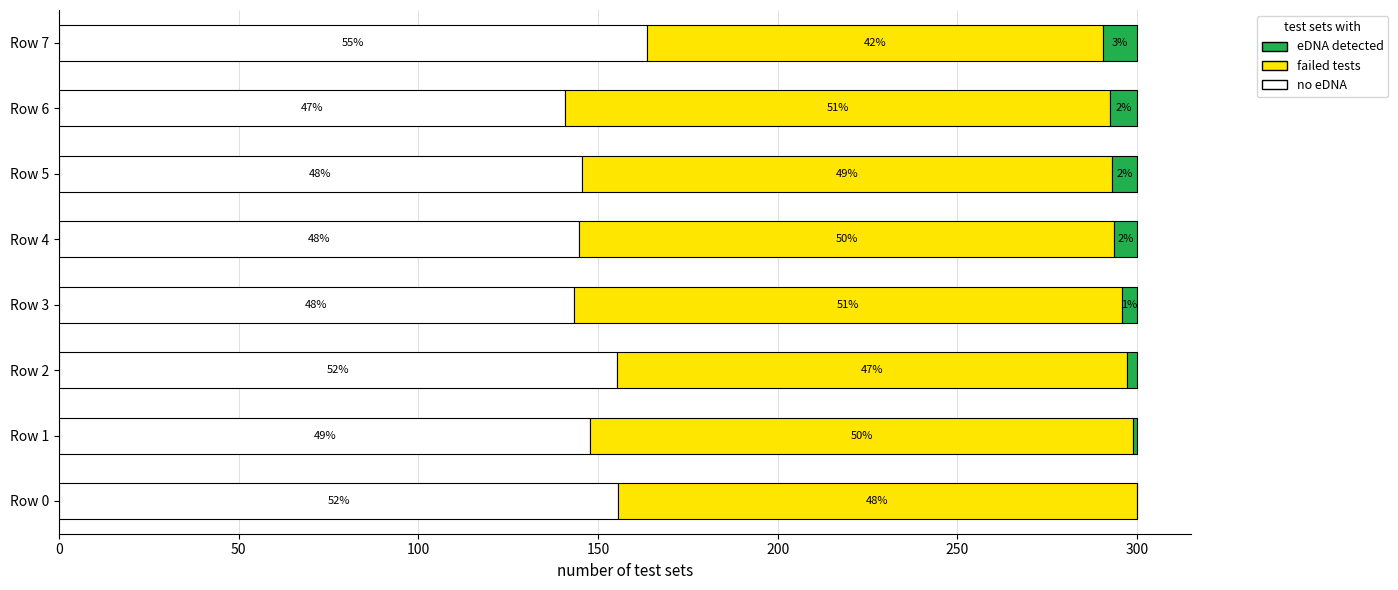

What are all the series names shown in the legend?

eDNA detected, failed tests, no eDNA